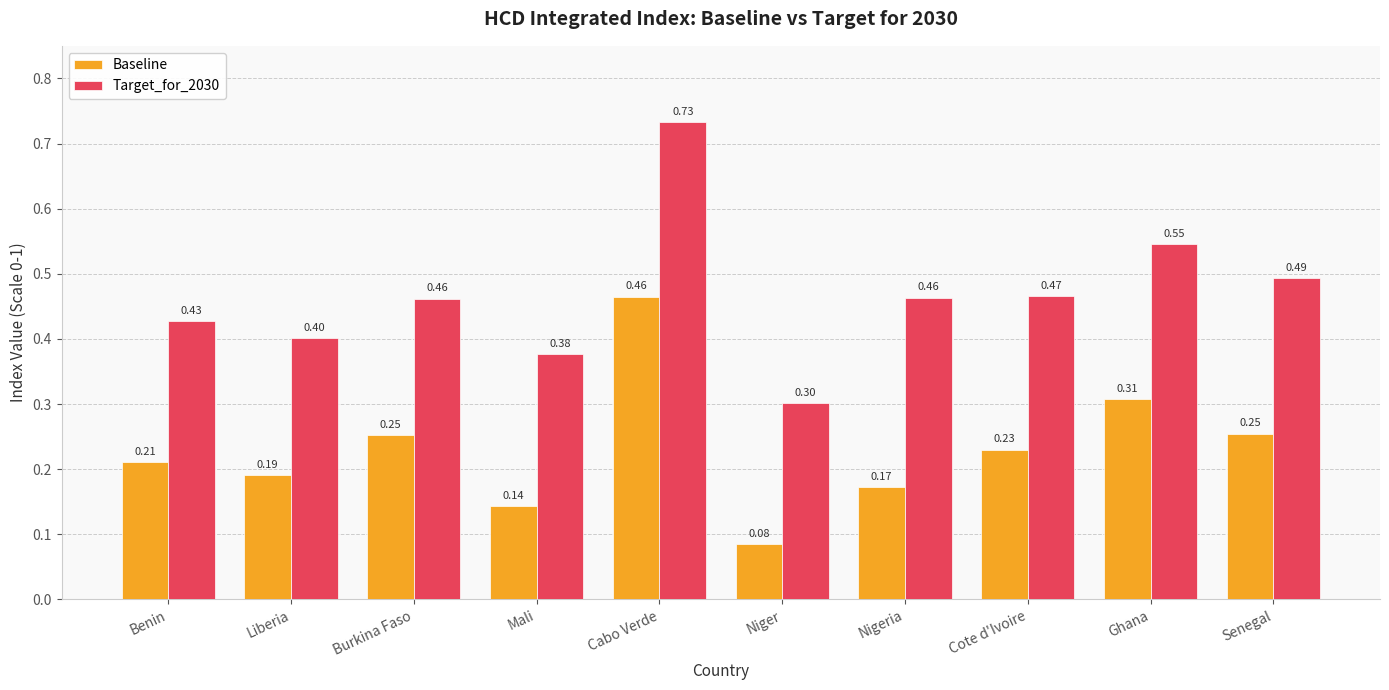

Which series has the largest range (max minus min)?

Target_for_2030